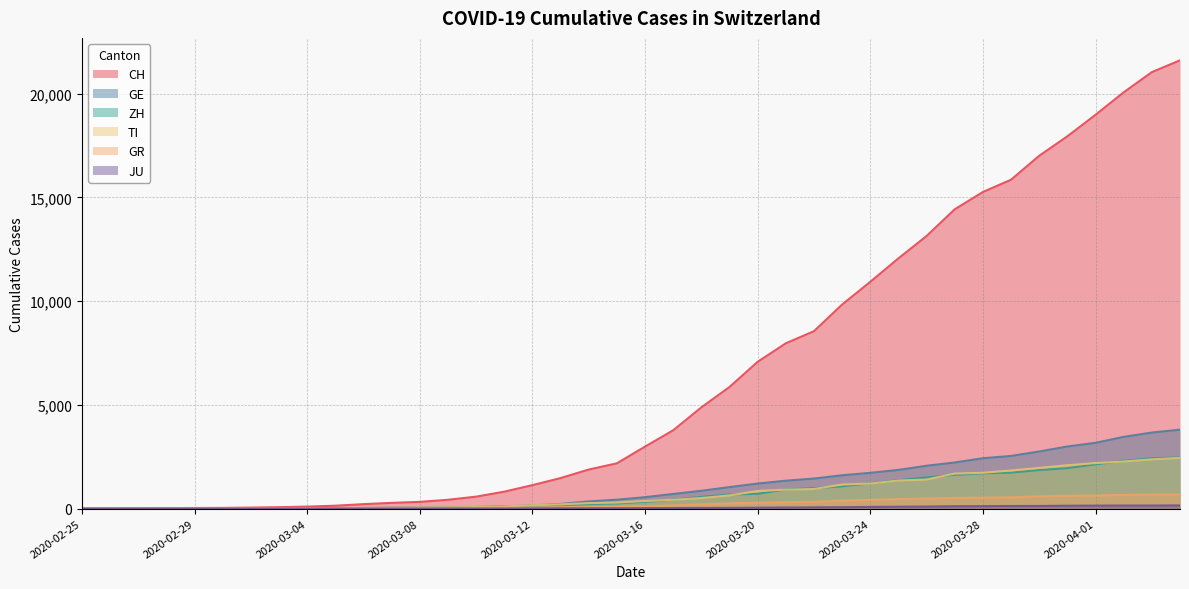

What is the value of the ZH point at the 11th from the left?

29